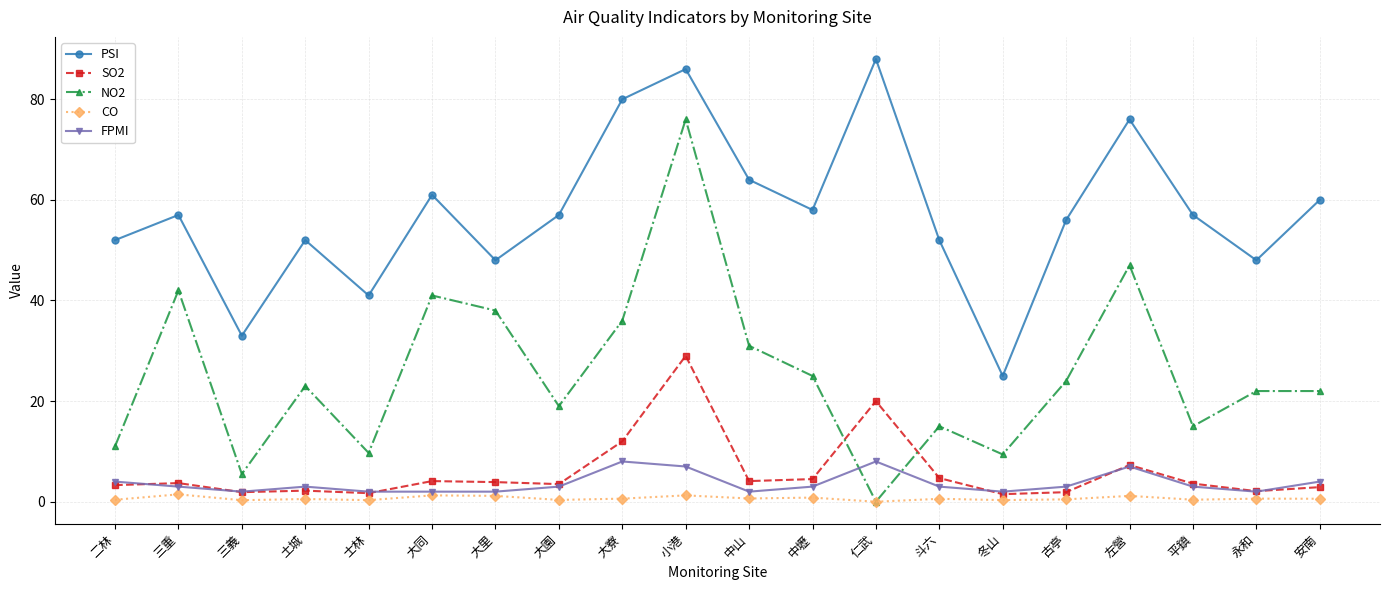

What is the lowest value of the FPMI series?

2.0